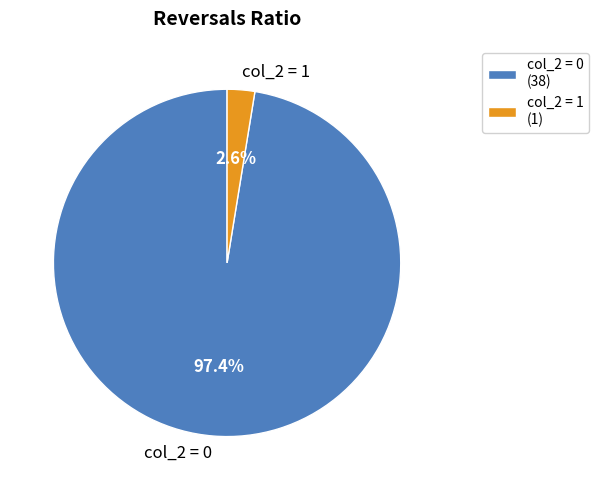

Does any single category account for the majority?

Yes